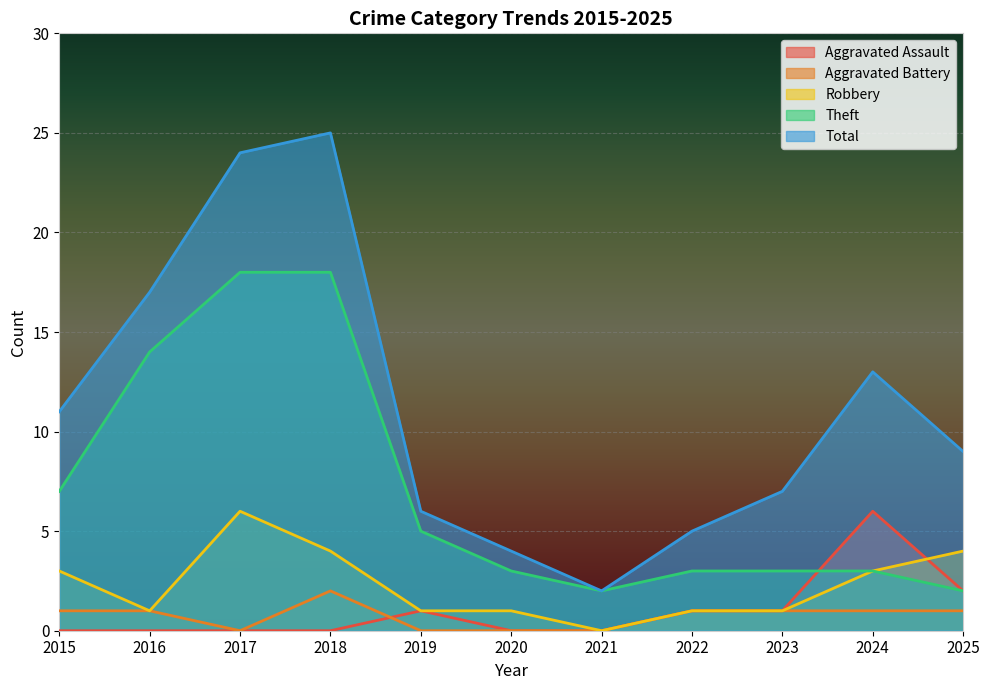

The Aggravated Battery series shows 1 at 2016. True or false?

True